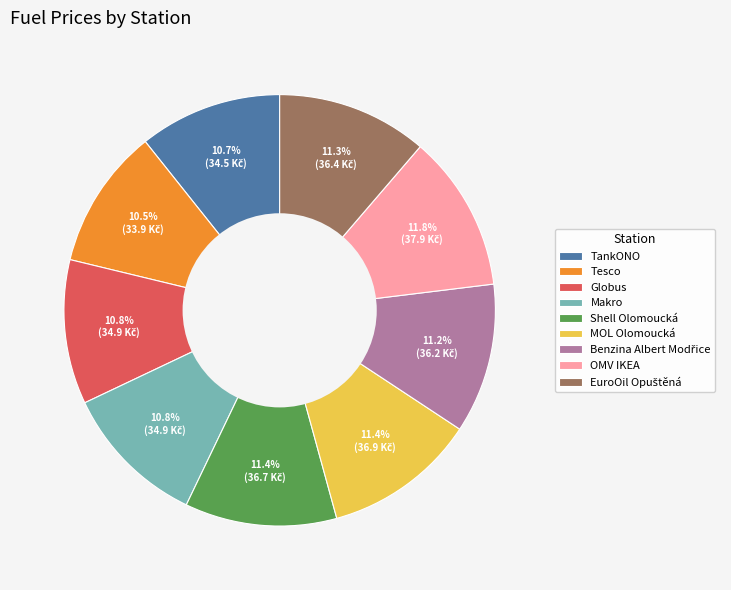

To the nearest percent, what is the combined percentage of Globus and Makro?

22%